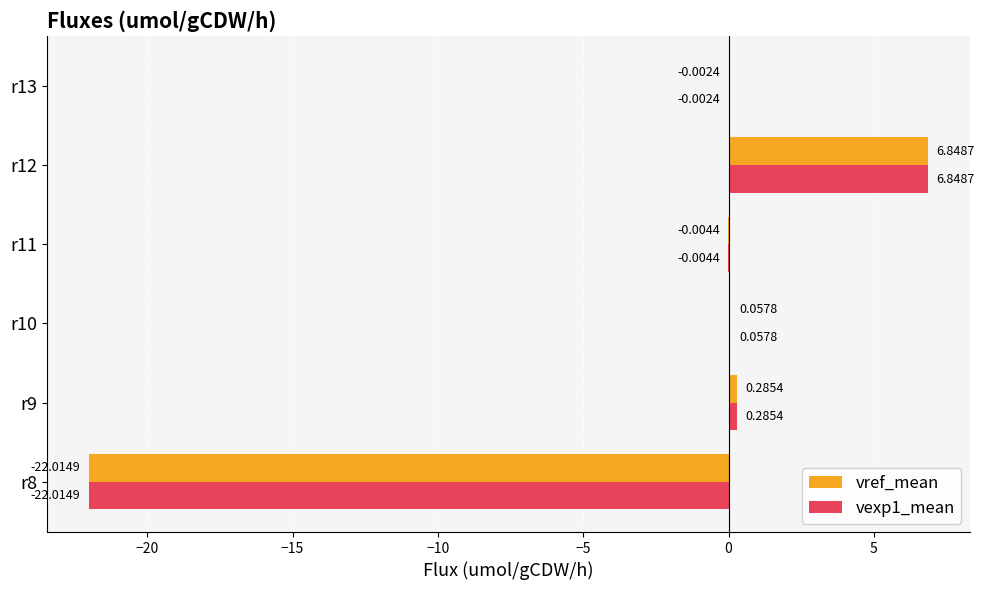

Reading left to right, extract all data points from this chart.

vref_mean: -22.0	0.3	0.1	-0.0	6.8	-0.0
vexp1_mean: -22.0	0.3	0.1	-0.0	6.8	-0.0